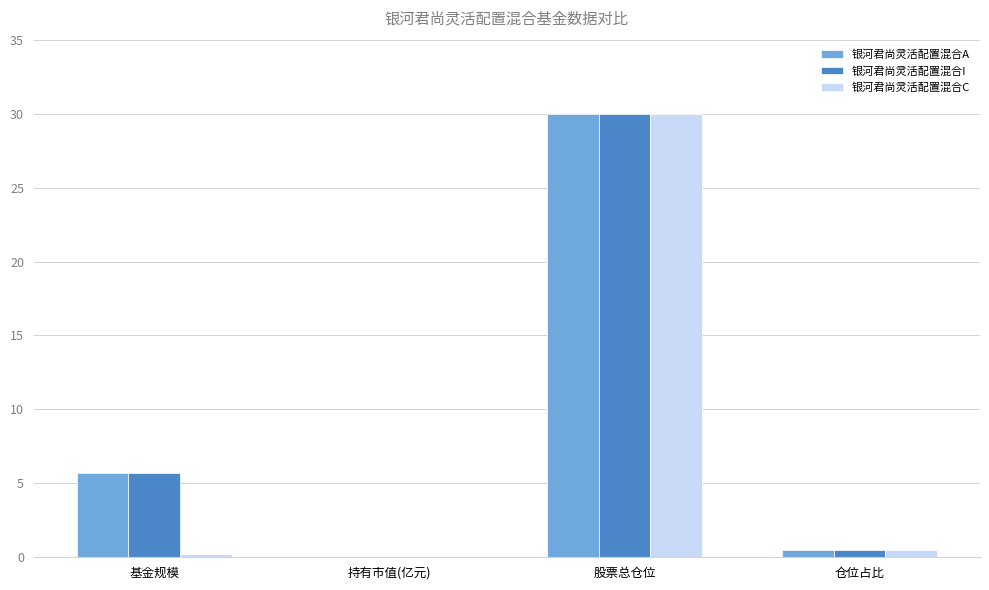

Which series changed the most between 基金规模 and 股票总仓位?

银河君尚灵活配置混合C